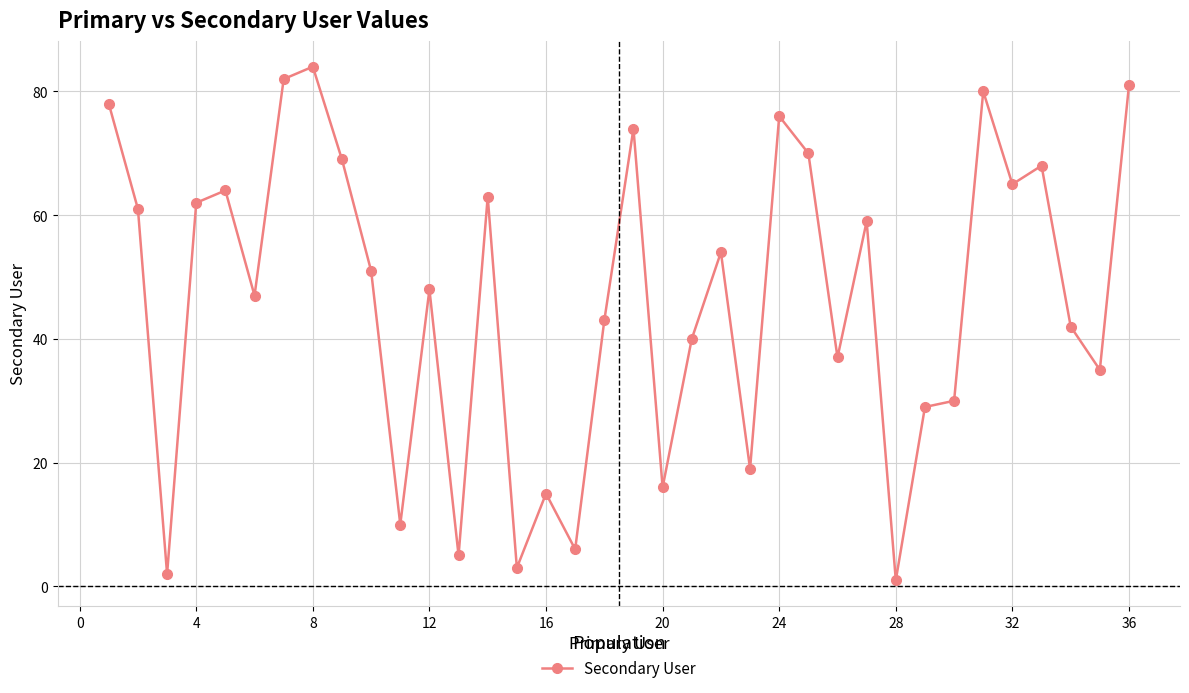

True or false: there are more than 2 points higher than both neighbors.

True